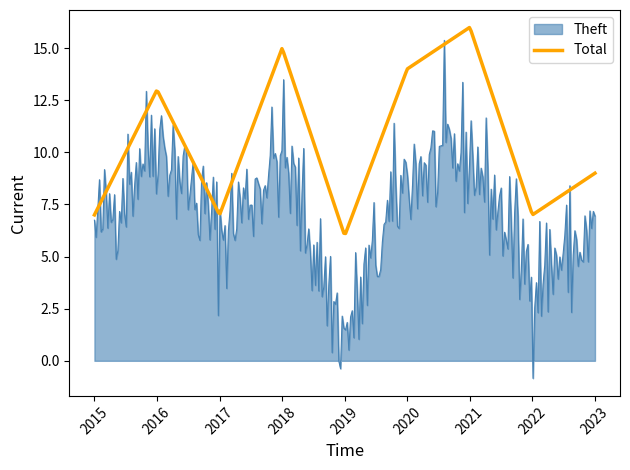

Which series has the largest range (max minus min)?

Theft